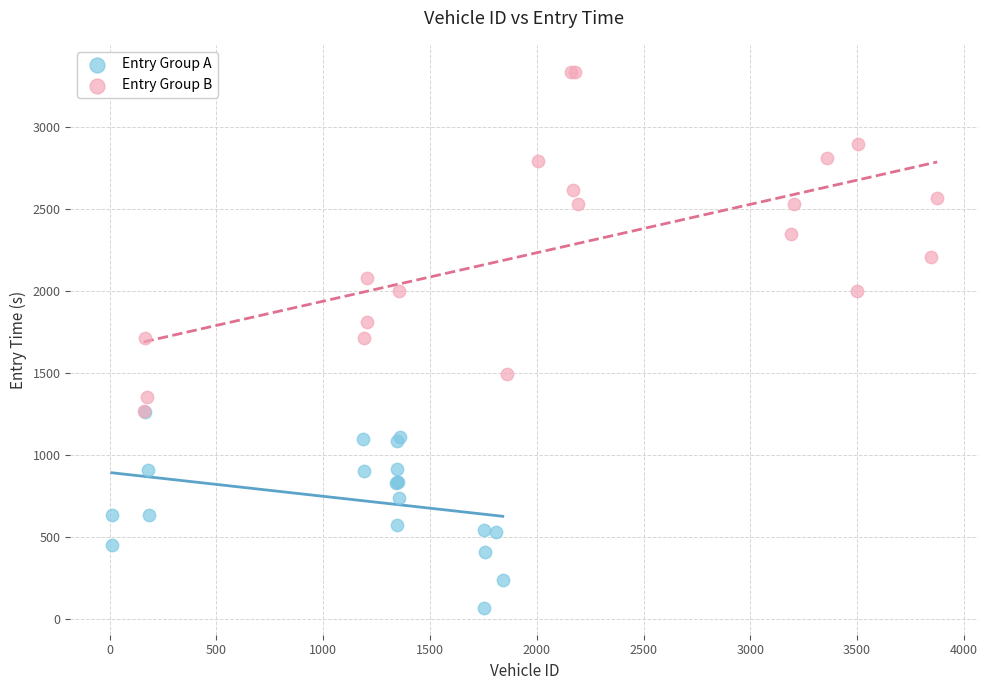

Which series has the largest Y range (max minus min)?

Entry Group B